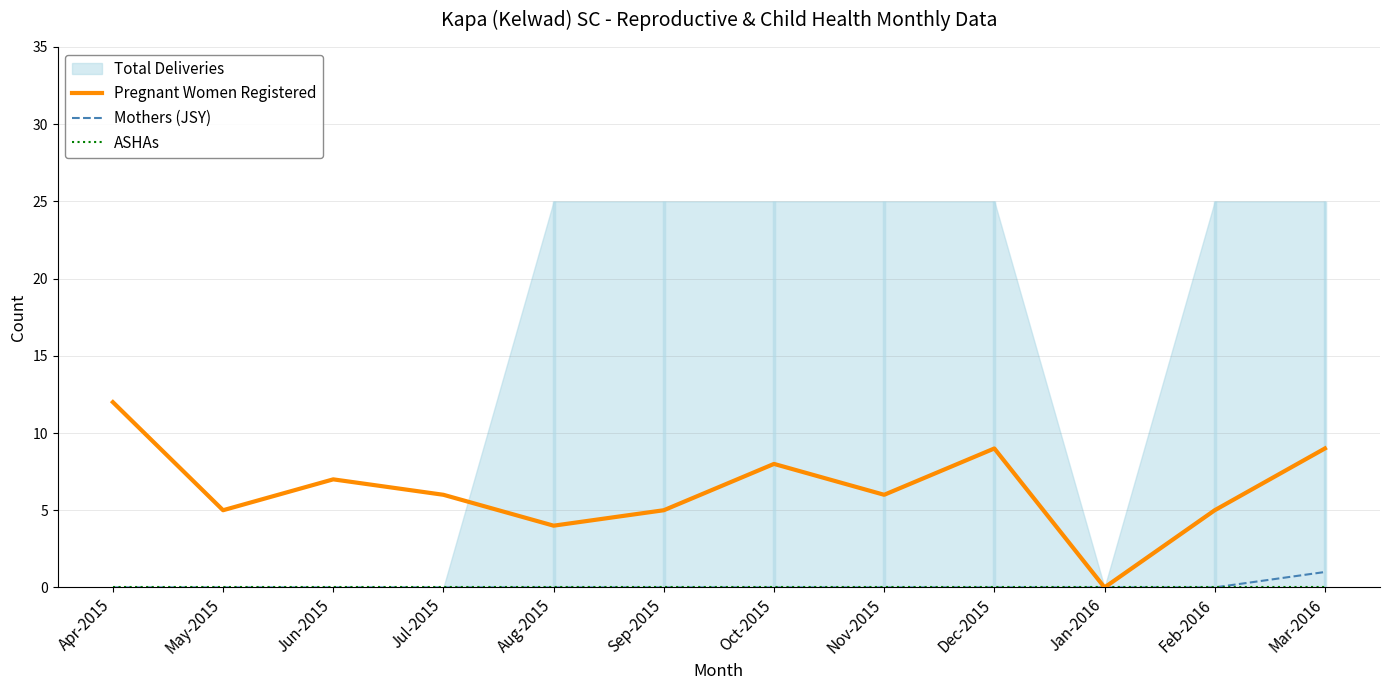

What is the spread (max minus min) of values at Nov-2015?

6